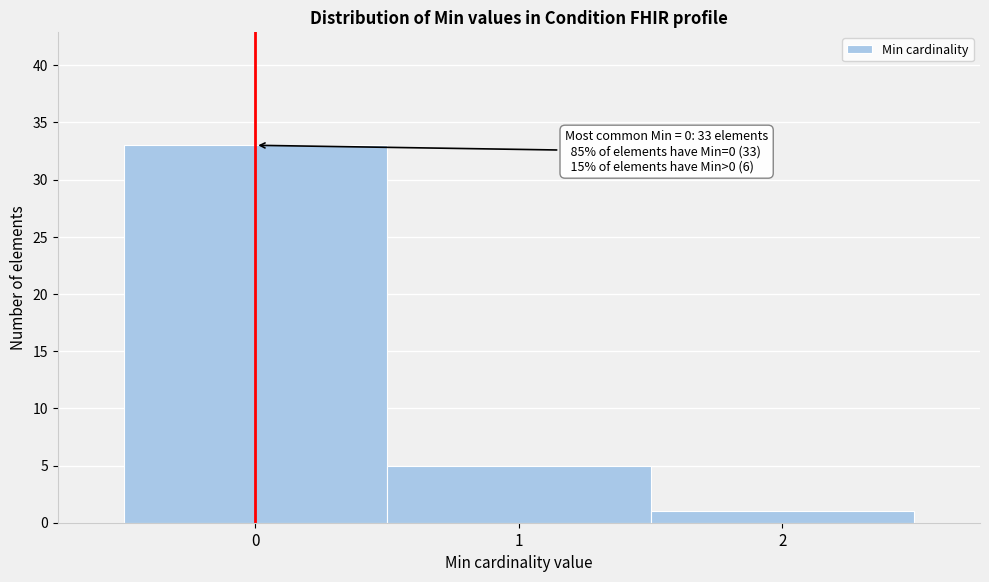

Which range on the x-axis has the tallest bar?

-0.5 to 0.5